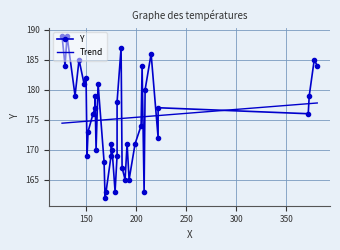

Is this an area chart (filled region under the line)?

No